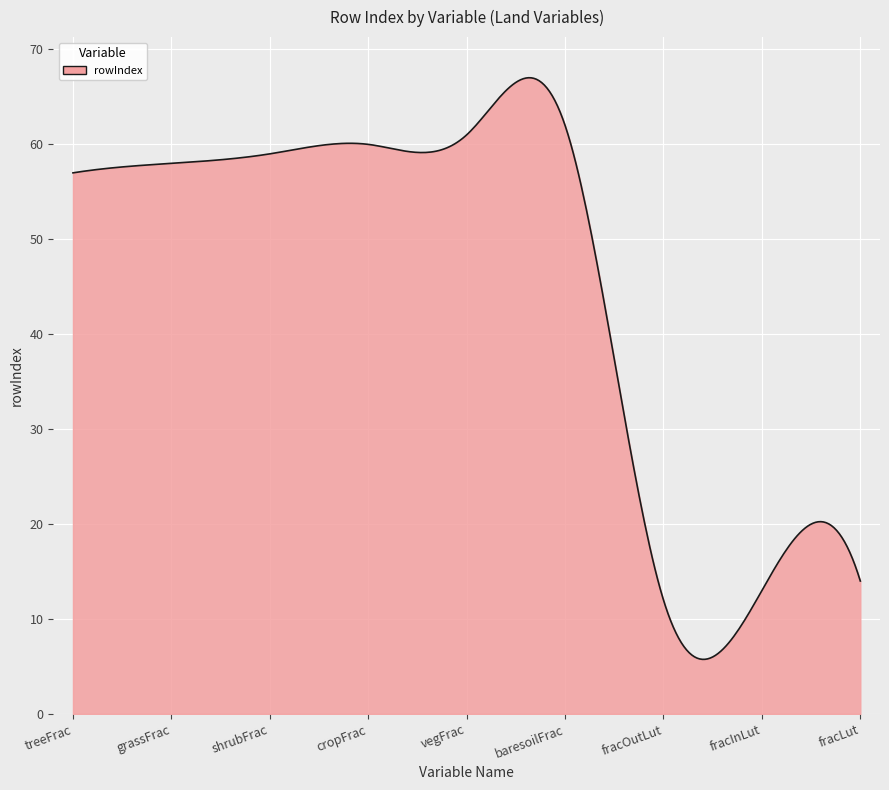

What is the maximum value shown in the chart?

67.0